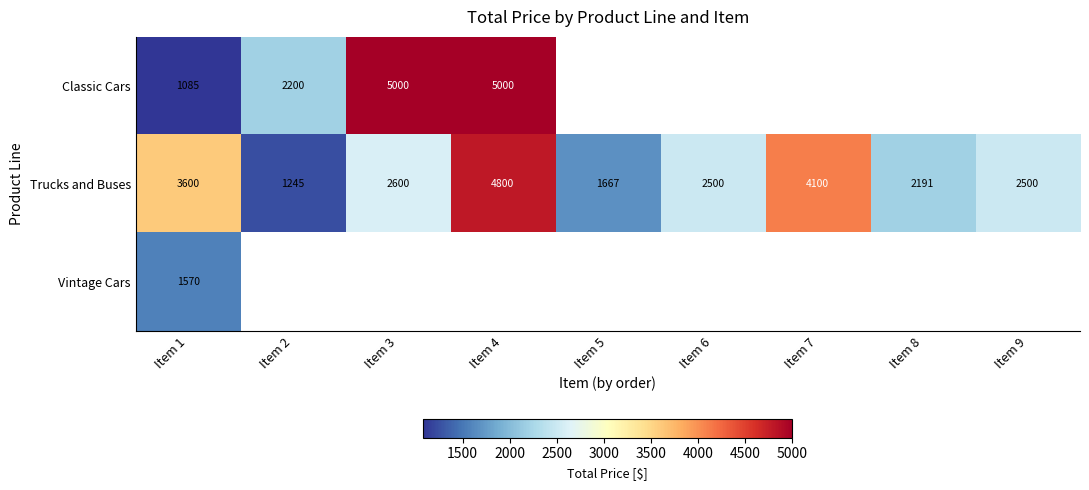

At how many categories does at least one series exceed 1373?

9